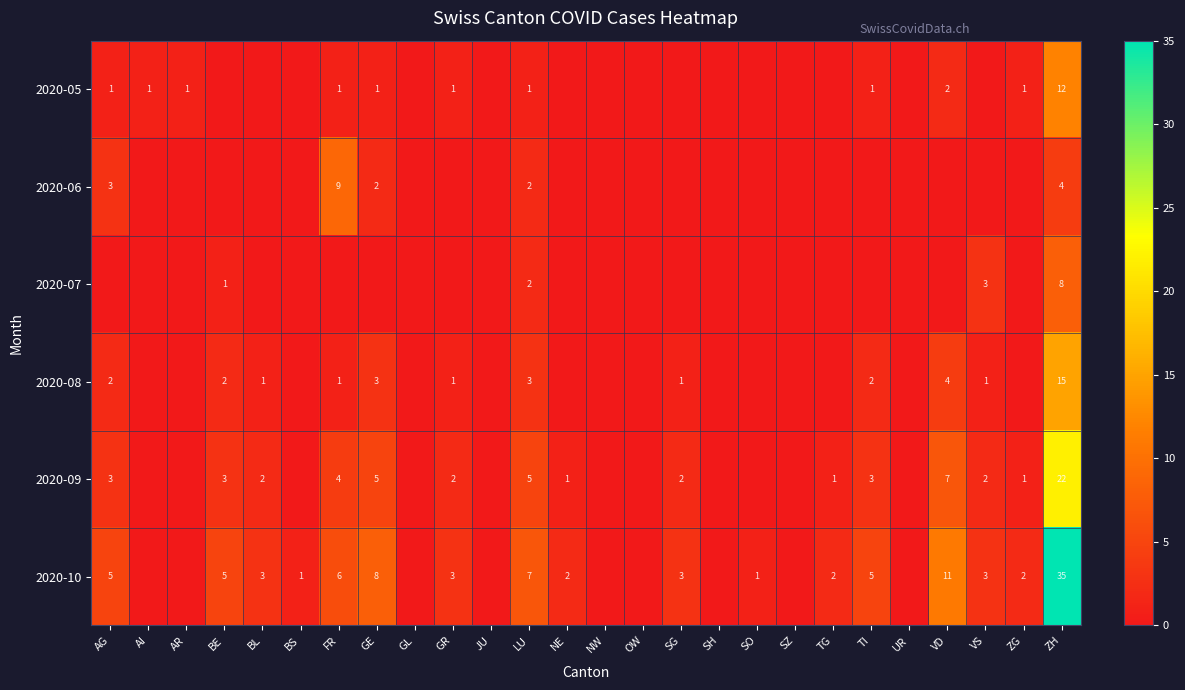

The value of 2020-06 at FR is 15. True or false?

False